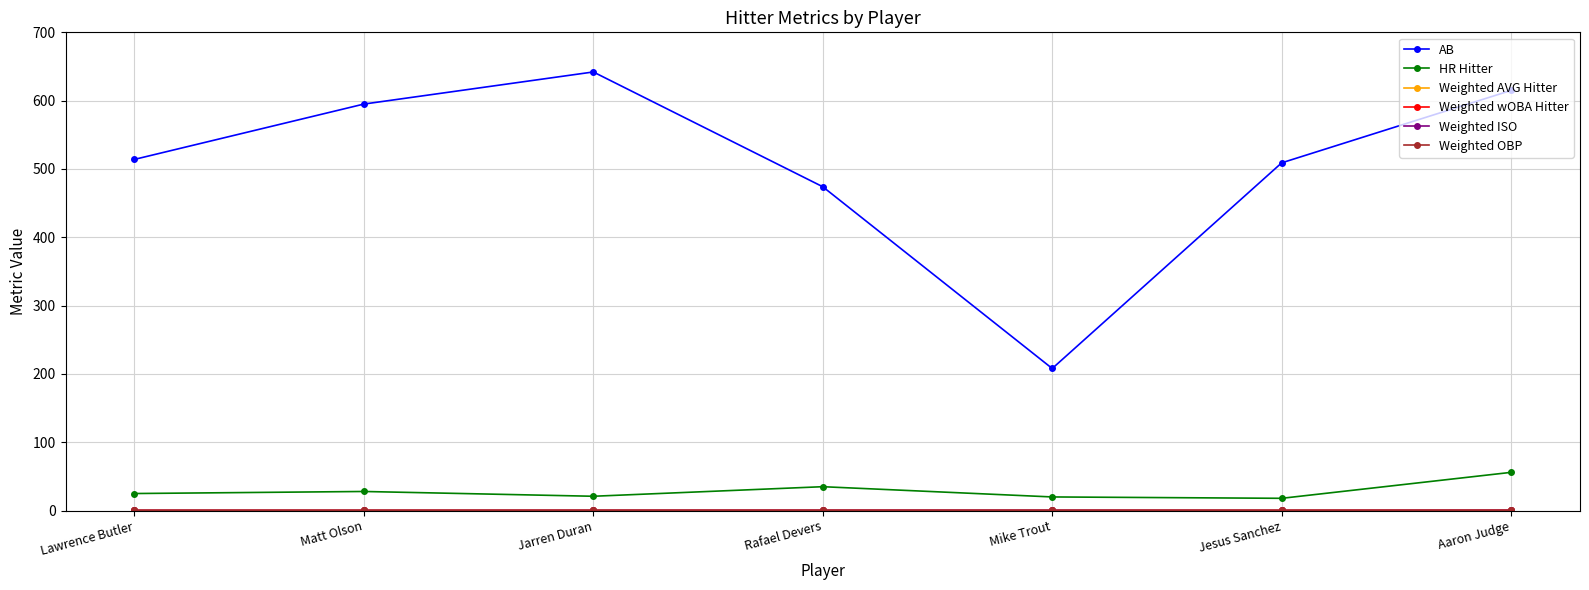

What is the average value of the AB series?

508.1